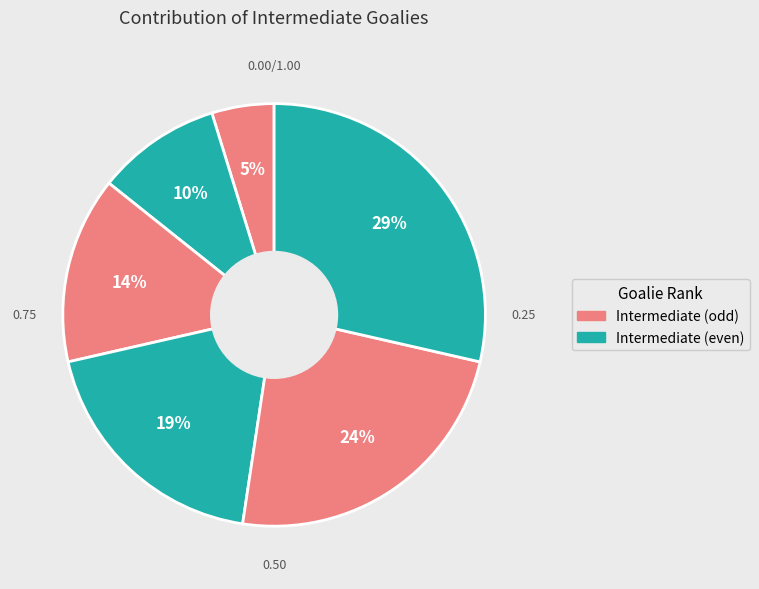

To the nearest percent, what is the average slice percentage?

17%